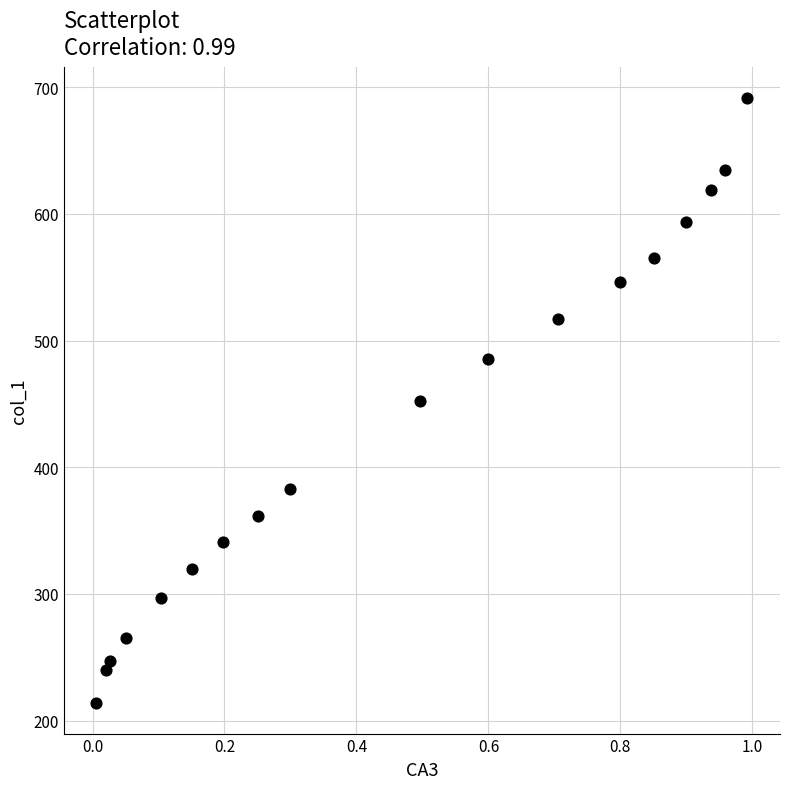

What is the range of X values (max minus min)?

1.0